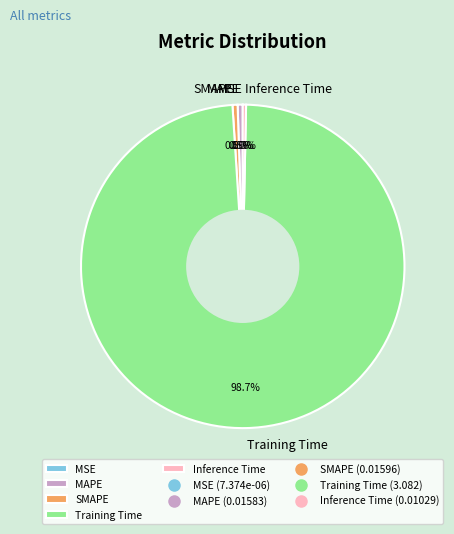

Which slice represents more than half of the pie?

Training Time